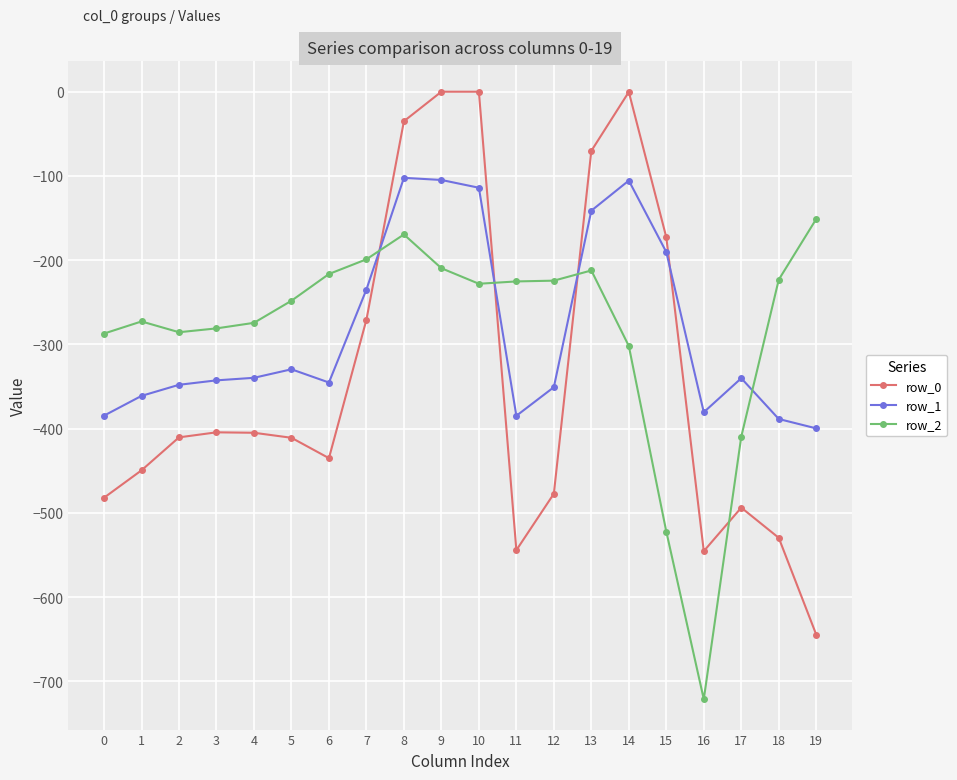

What is the value of the row_1 point at the 9th from the left?

-102.3